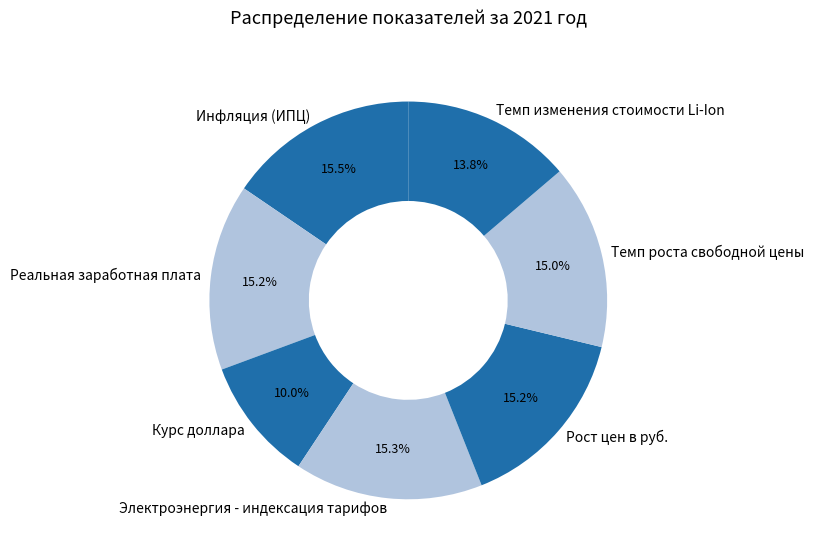

Is it true that Темп изменения стоимости Li-Ion is 14% of the pie?

True